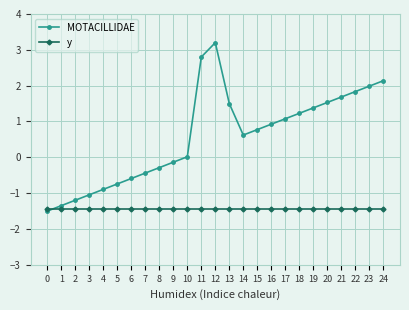

What value does the MOTACILLIDAE series have at 5?

-0.7